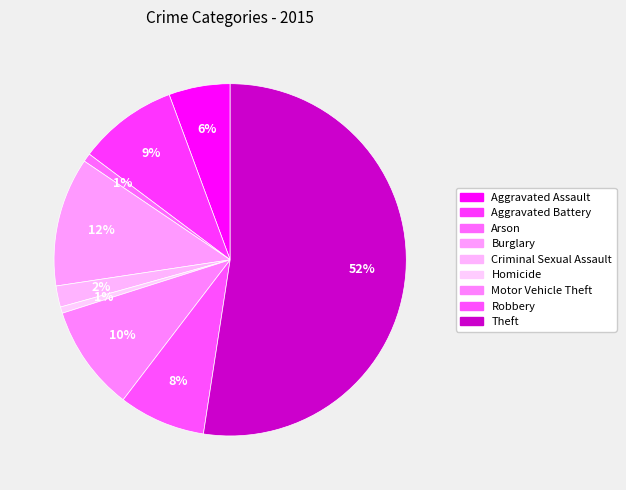

How much of the chart is everything except Motor Vehicle Theft?

90.3%